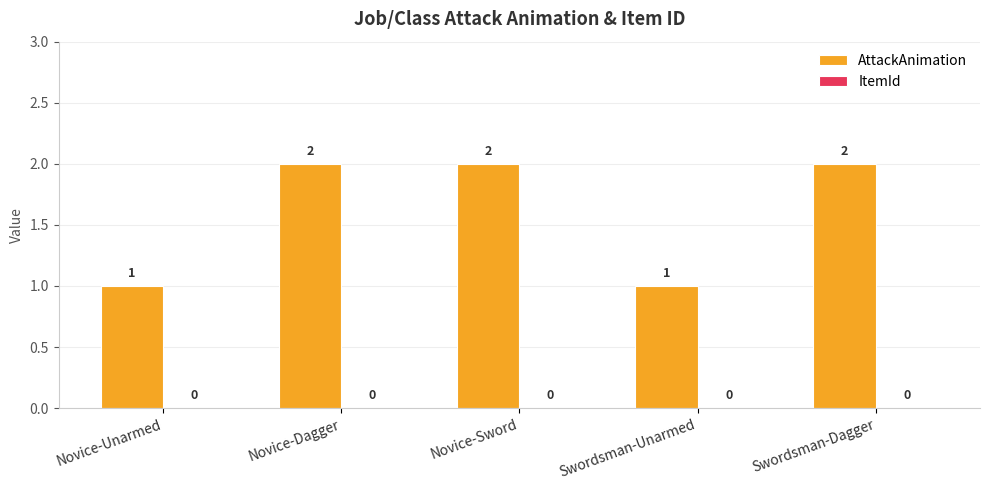

The value at Novice-Sword is 3. True or false?

False